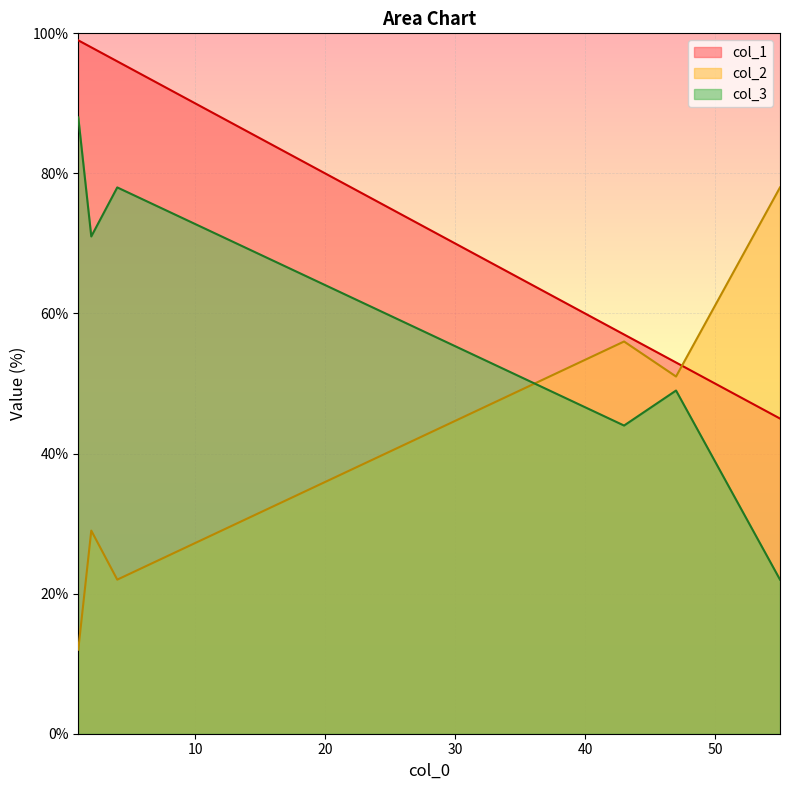

Rank the series by their maximum value, from highest to lowest.

col_1, col_3, col_2